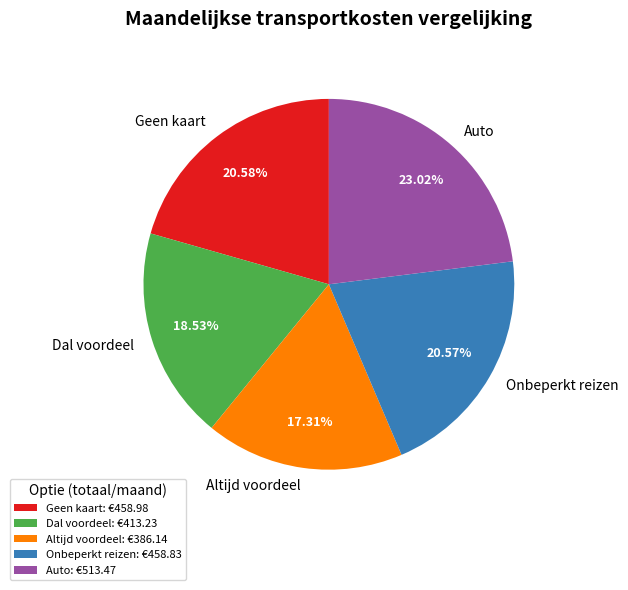

To the nearest percent, what percentage of the pie is Onbeperkt reizen?

21%